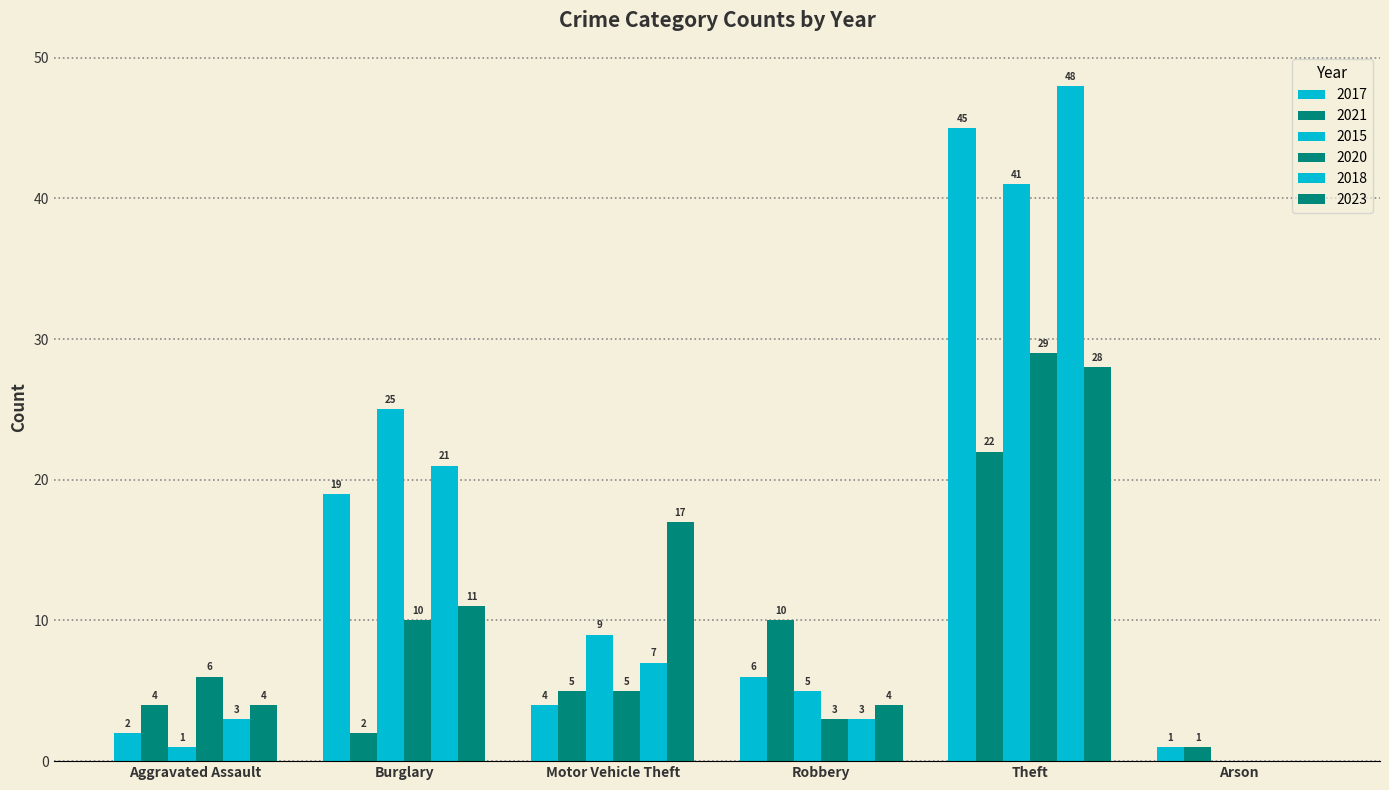

True or false: 2020 has a value of 5 at Burglary.

False